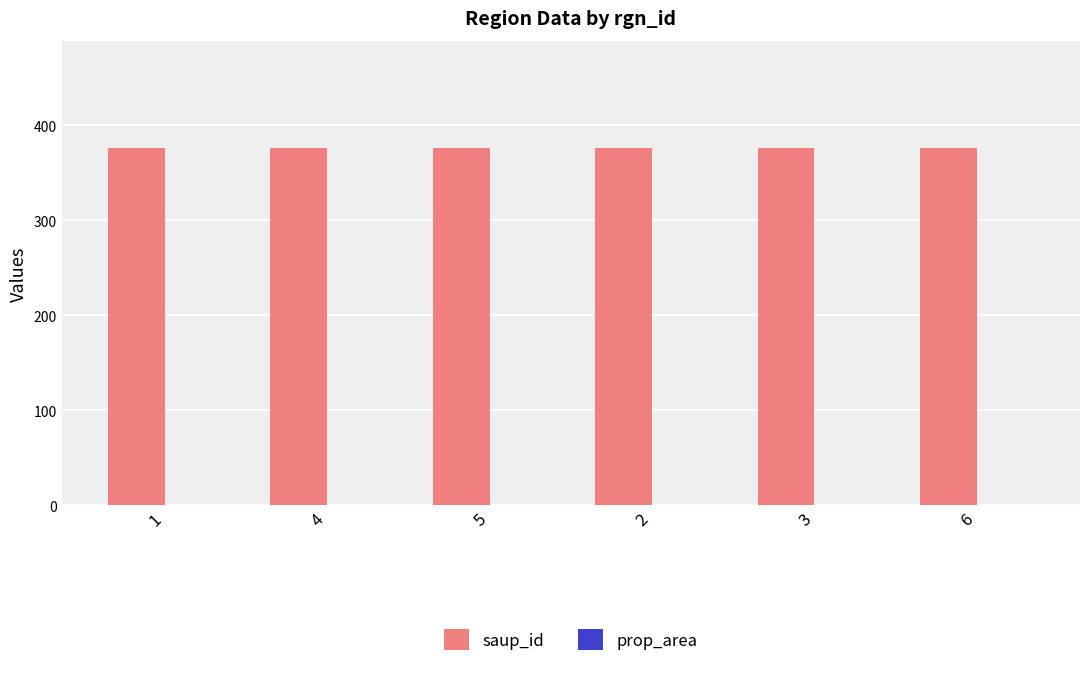

What is the sum of all saup_id values?

2256